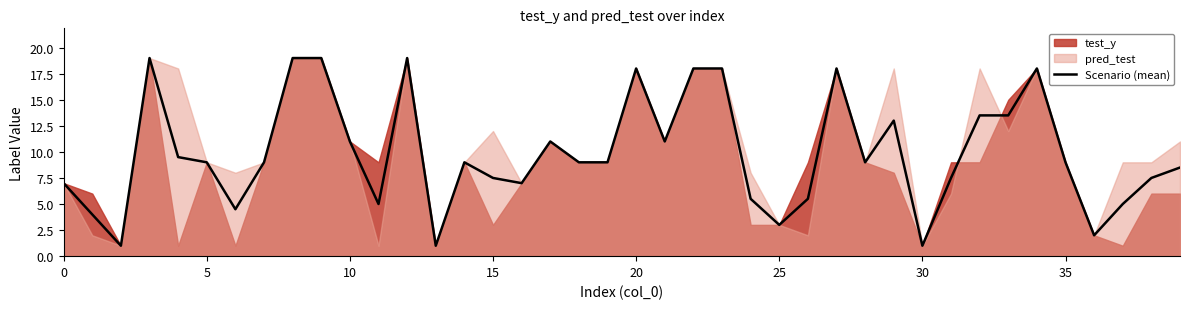

What is the minimum value for Scenario (mean)?

1.0